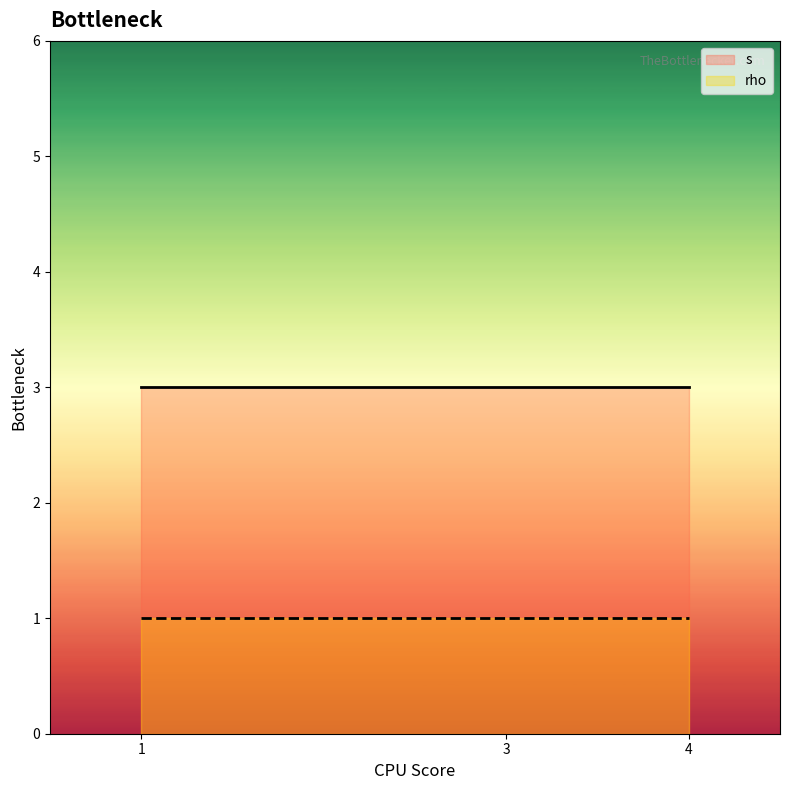

Is the value of rho at 3 greater than the value of s at 3?

No